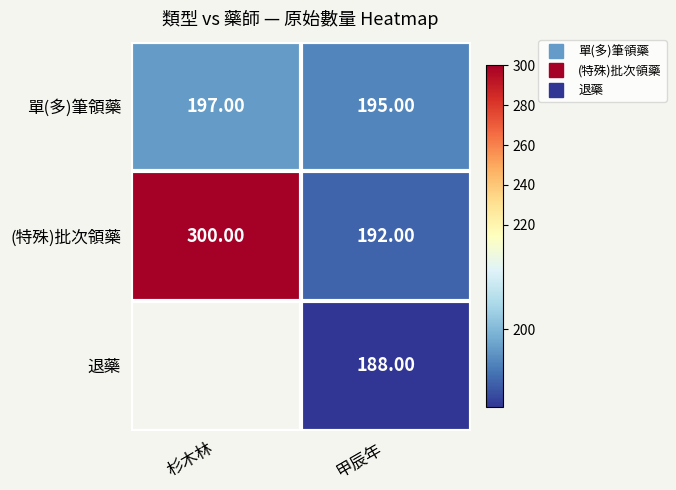

The (特殊)批次領藥 series shows 126.2 at 甲辰年. True or false?

False